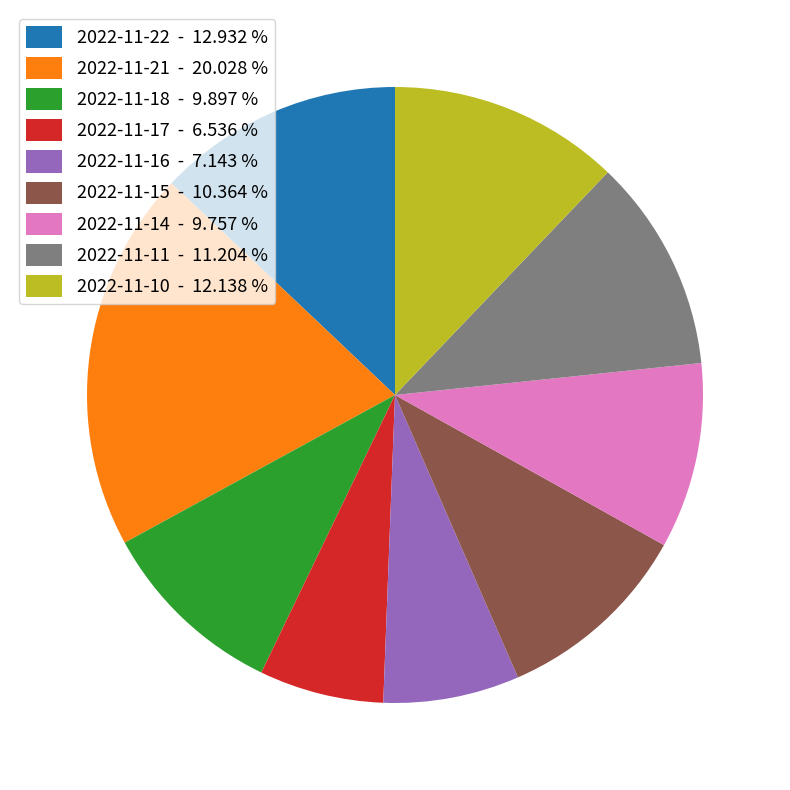

Does any single category account for the majority?

No